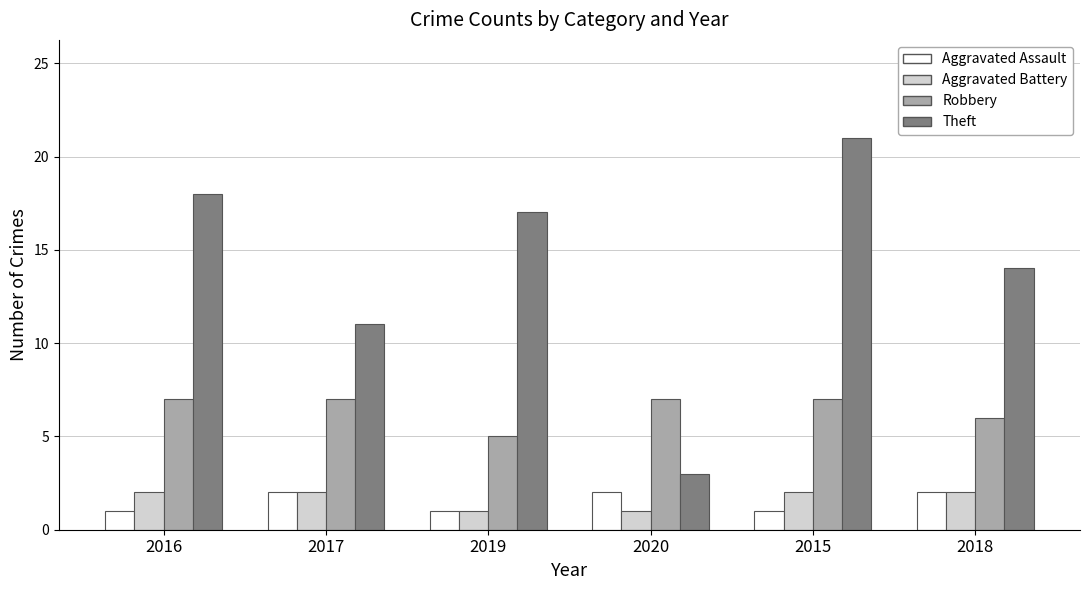

Reading right to left, extract all data points from this chart.

Aggravated Assault: 2018=2	2015=1	2020=2	2019=1	2017=2	2016=1
Aggravated Battery: 2018=2	2015=2	2020=1	2019=1	2017=2	2016=2
Robbery: 2018=6	2015=7	2020=7	2019=5	2017=7	2016=7
Theft: 2018=14	2015=21	2020=3	2019=17	2017=11	2016=18